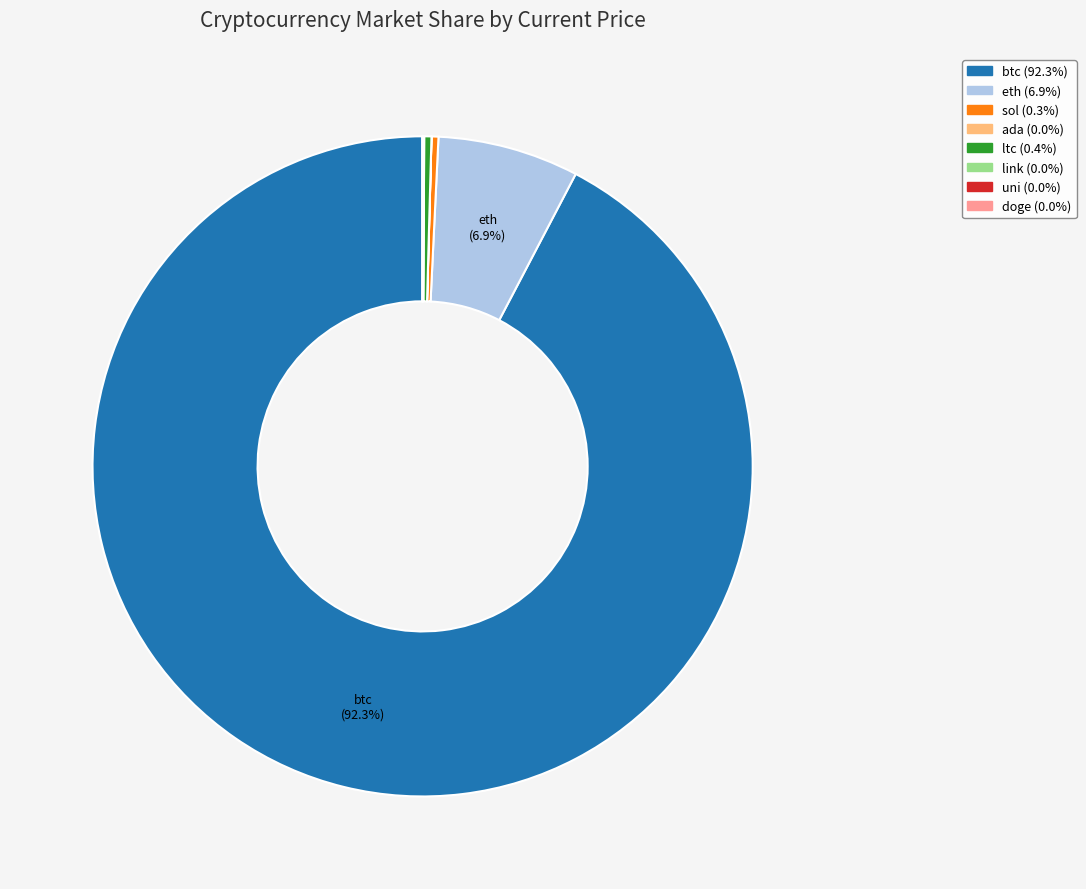

Is there a majority slice in this chart?

Yes